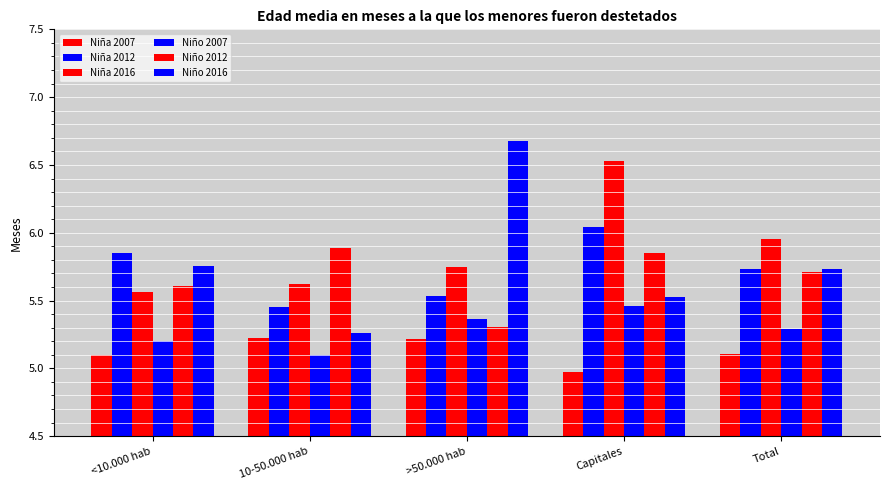

How many distinct data groups are displayed?

6